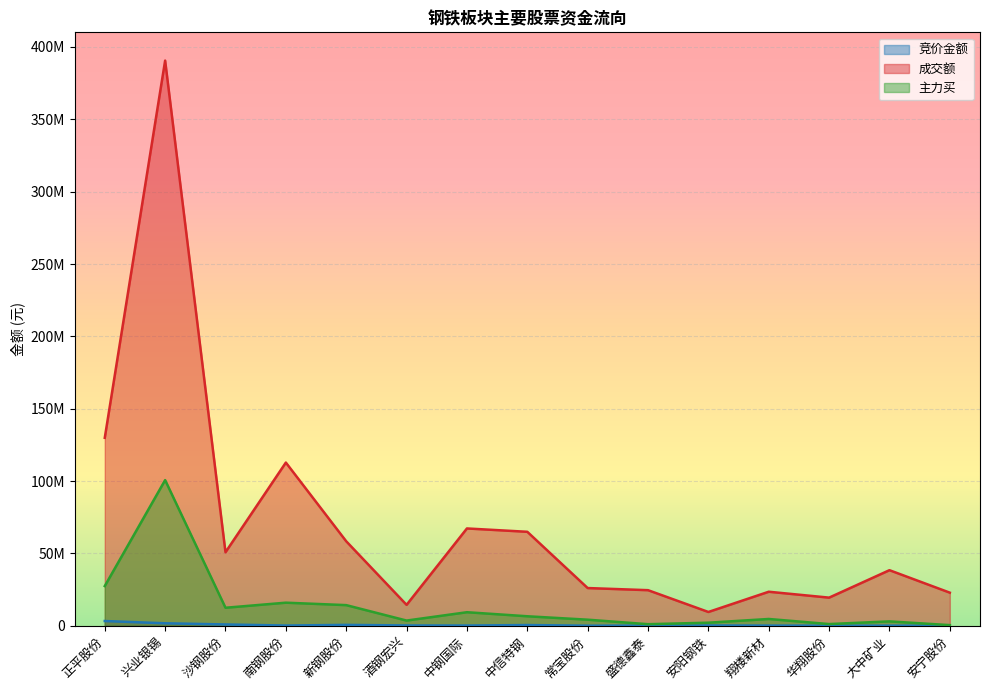

List the labels in order of 成交额 value, smallest first.

安阳钢铁, 酒钢宏兴, 华翔股份, 安宁股份, 翔楼新材, 盛德鑫泰, 常宝股份, 大中矿业, 沙钢股份, 新钢股份, 中信特钢, 中钢国际, 南钢股份, 正平股份, 兴业银锡